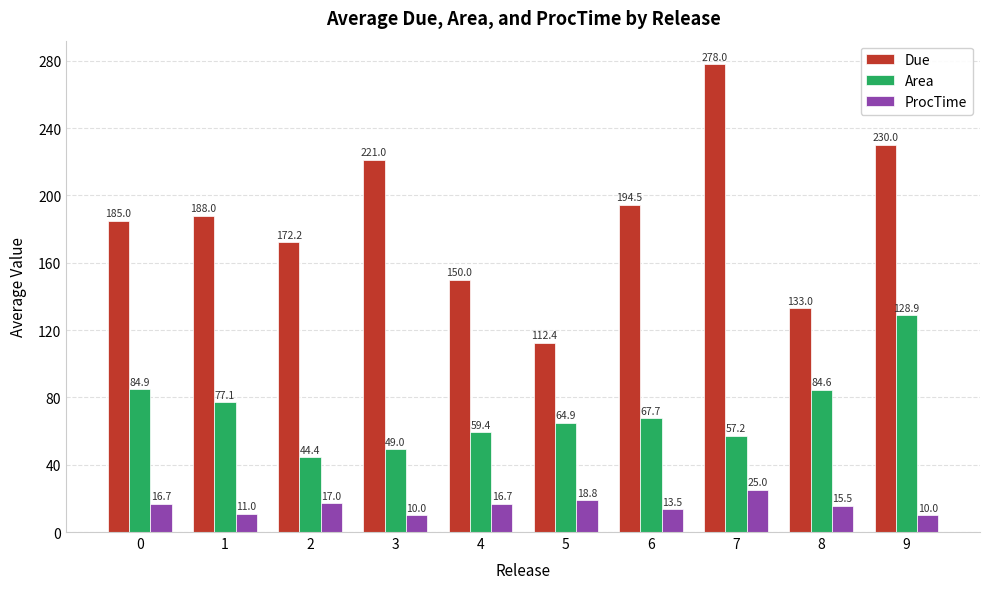

Does the chart contain any negative values?

No